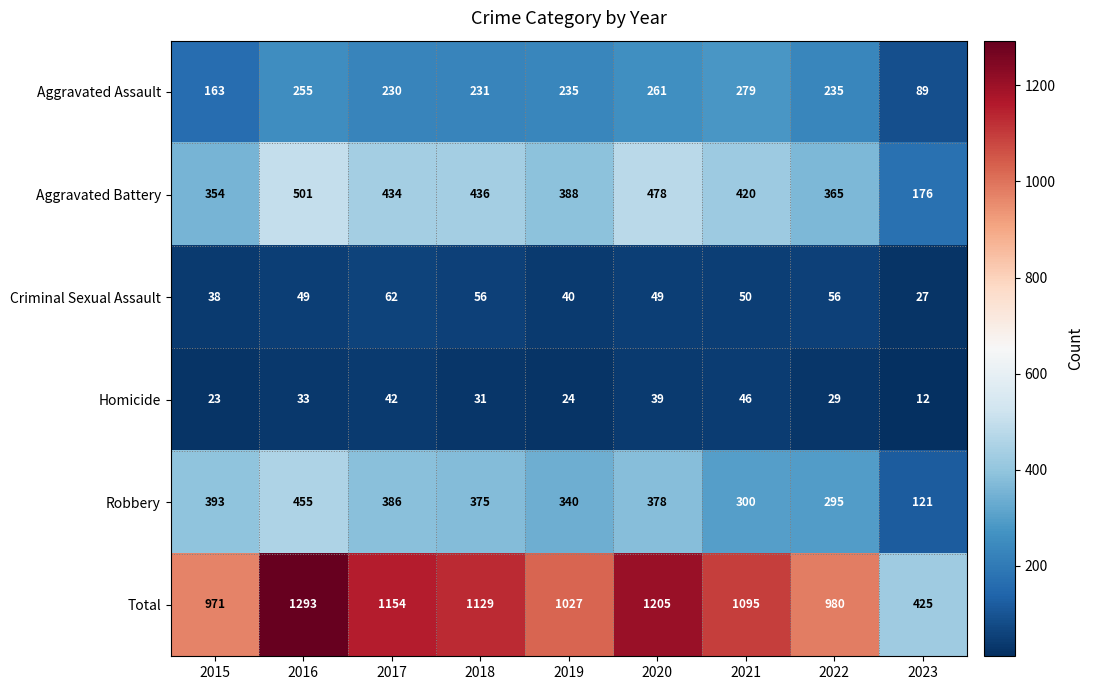

At how many categories does at least one series exceed 576?

8